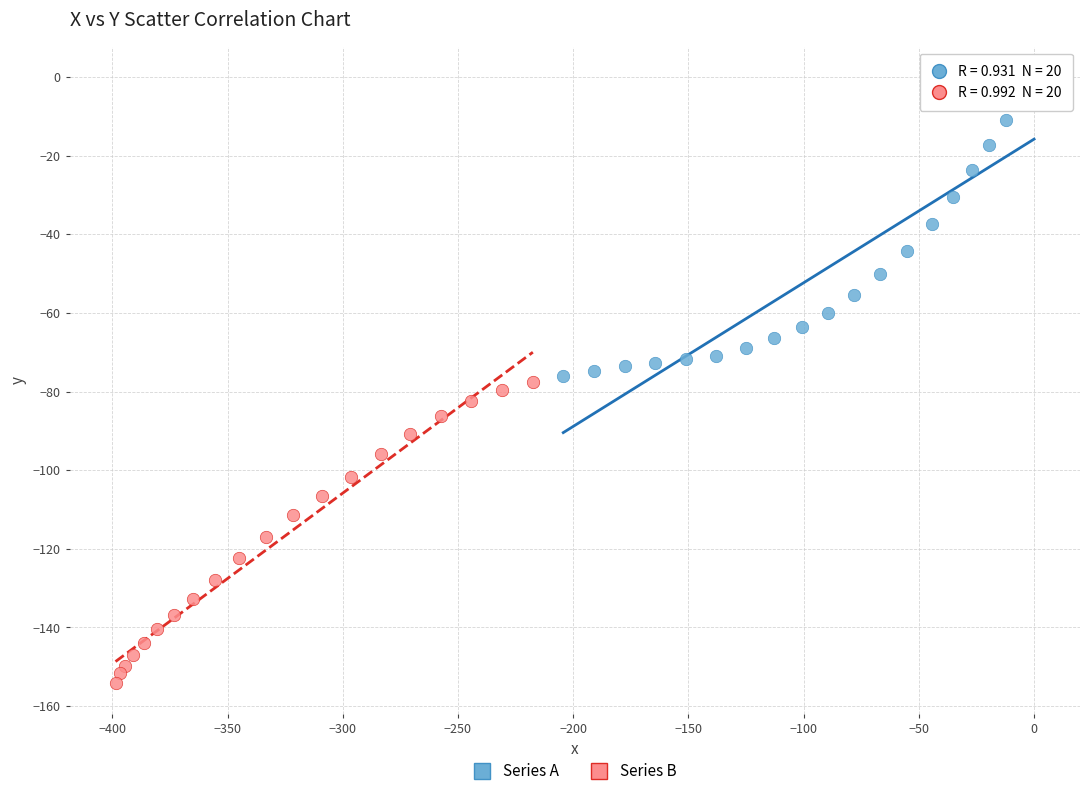

Which series reaches the minimum Y coordinate?

Series B